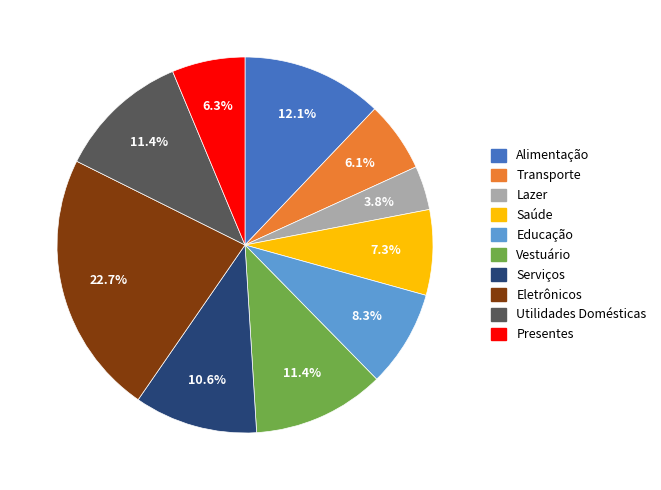

True or false: Saúde accounts for 1% of the total.

False